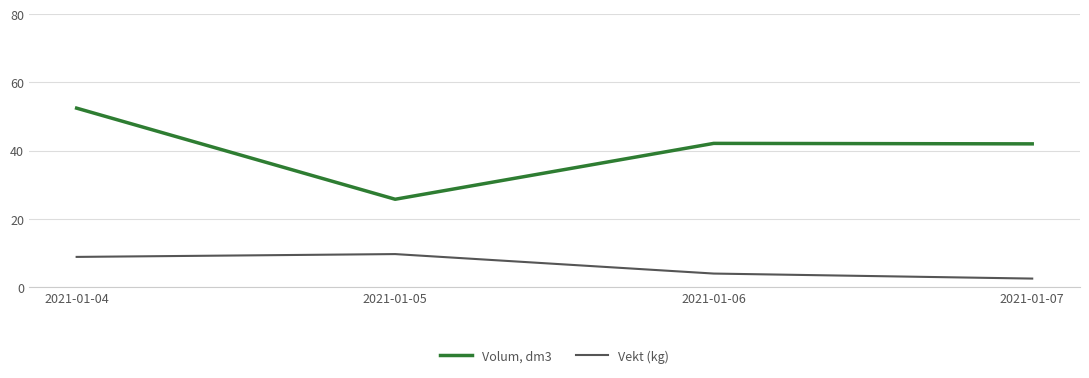

True or false: Volum, dm3 and Vekt (kg) intersect in this chart.

False